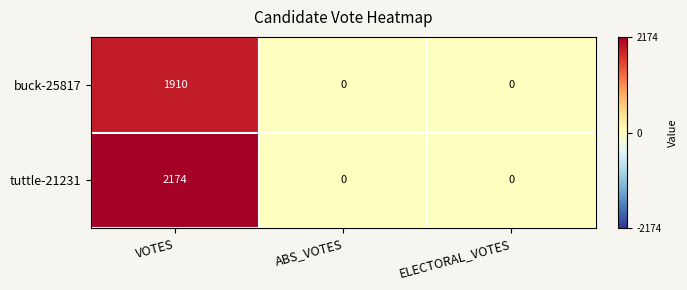

The tuttle-21231 series shows -917 at ELECTORAL_VOTES. True or false?

False